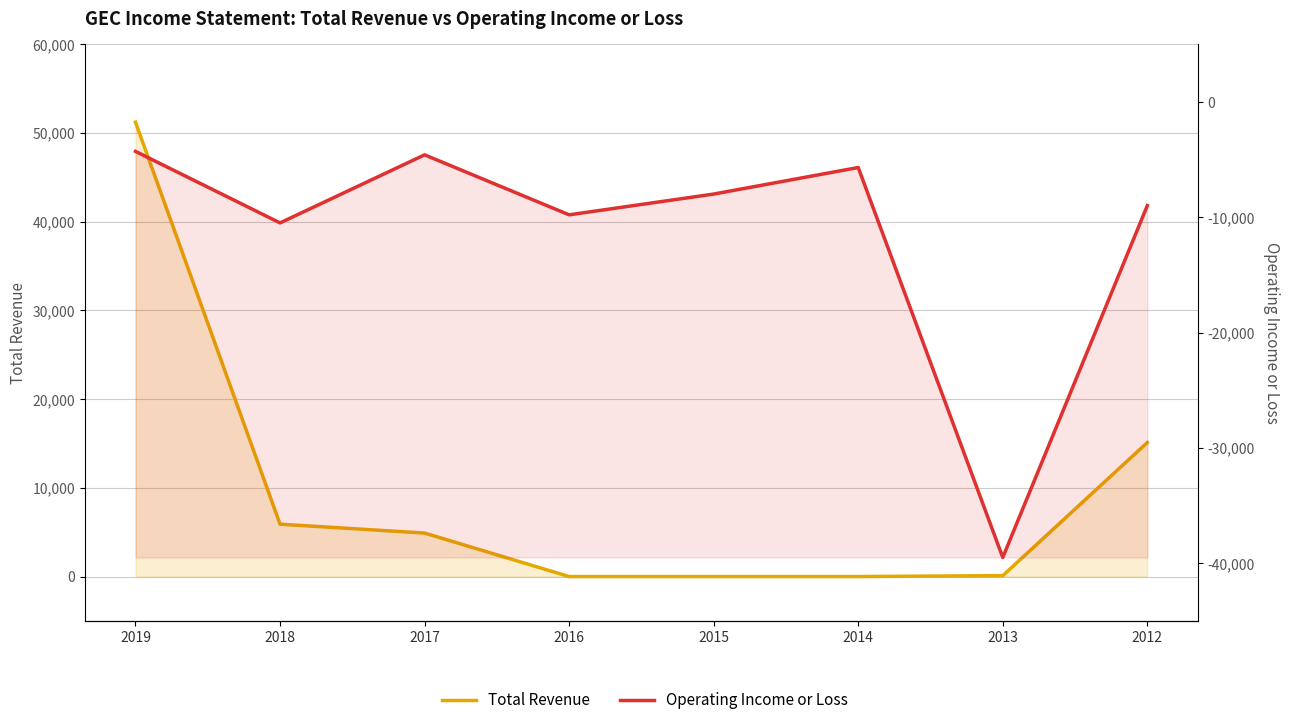

True or false: Total Revenue has a value of 15100 at 2012.

True